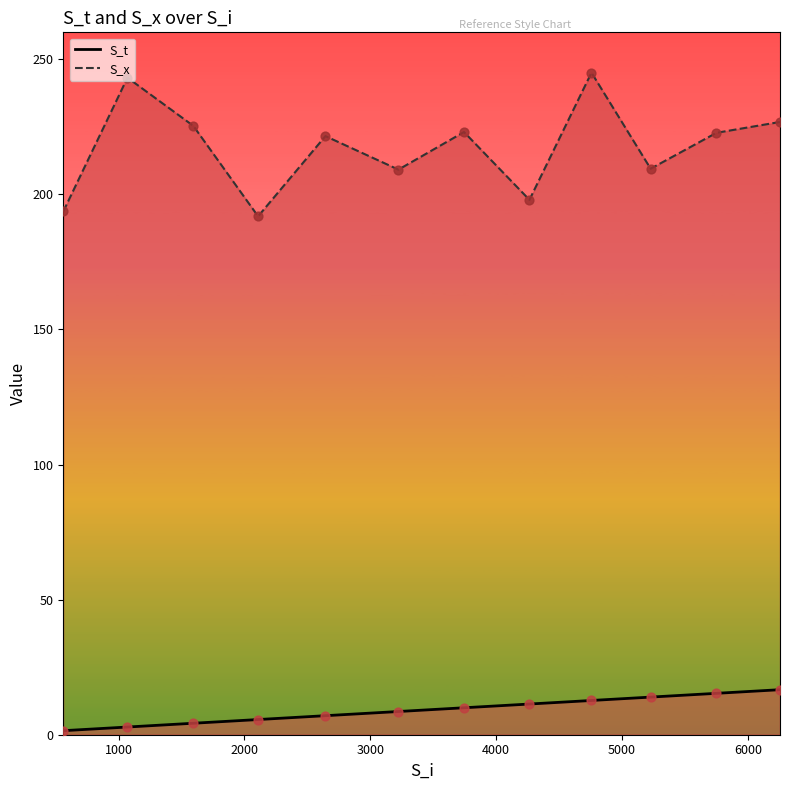

At which category is the sum across all series the highest?

4758